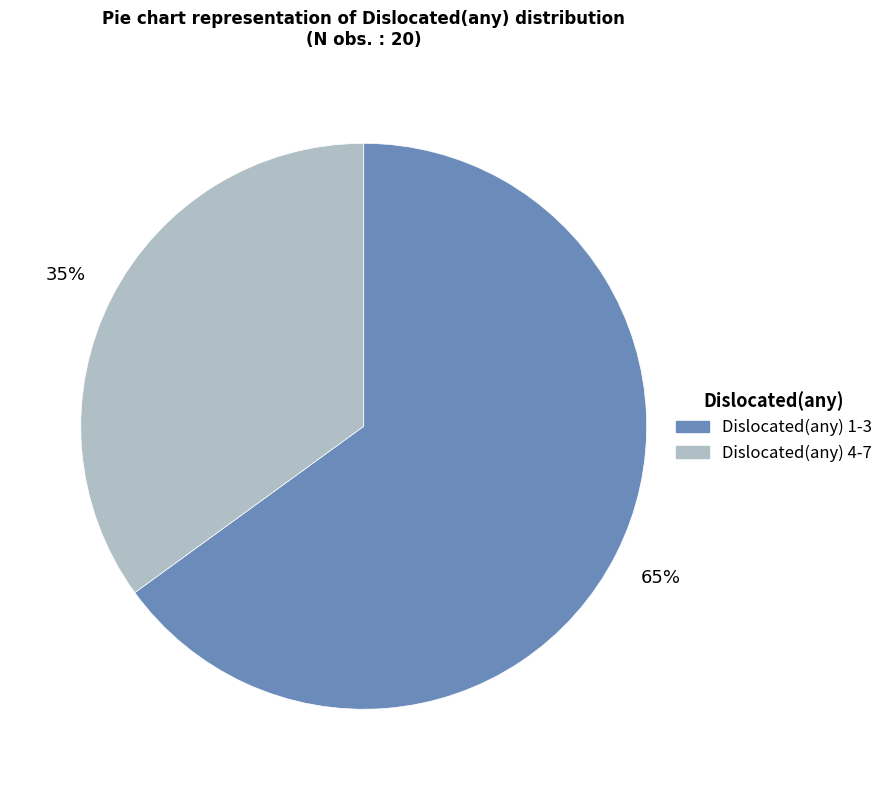

To the nearest percent, what is the difference between the largest and smallest slice percentages?

30%